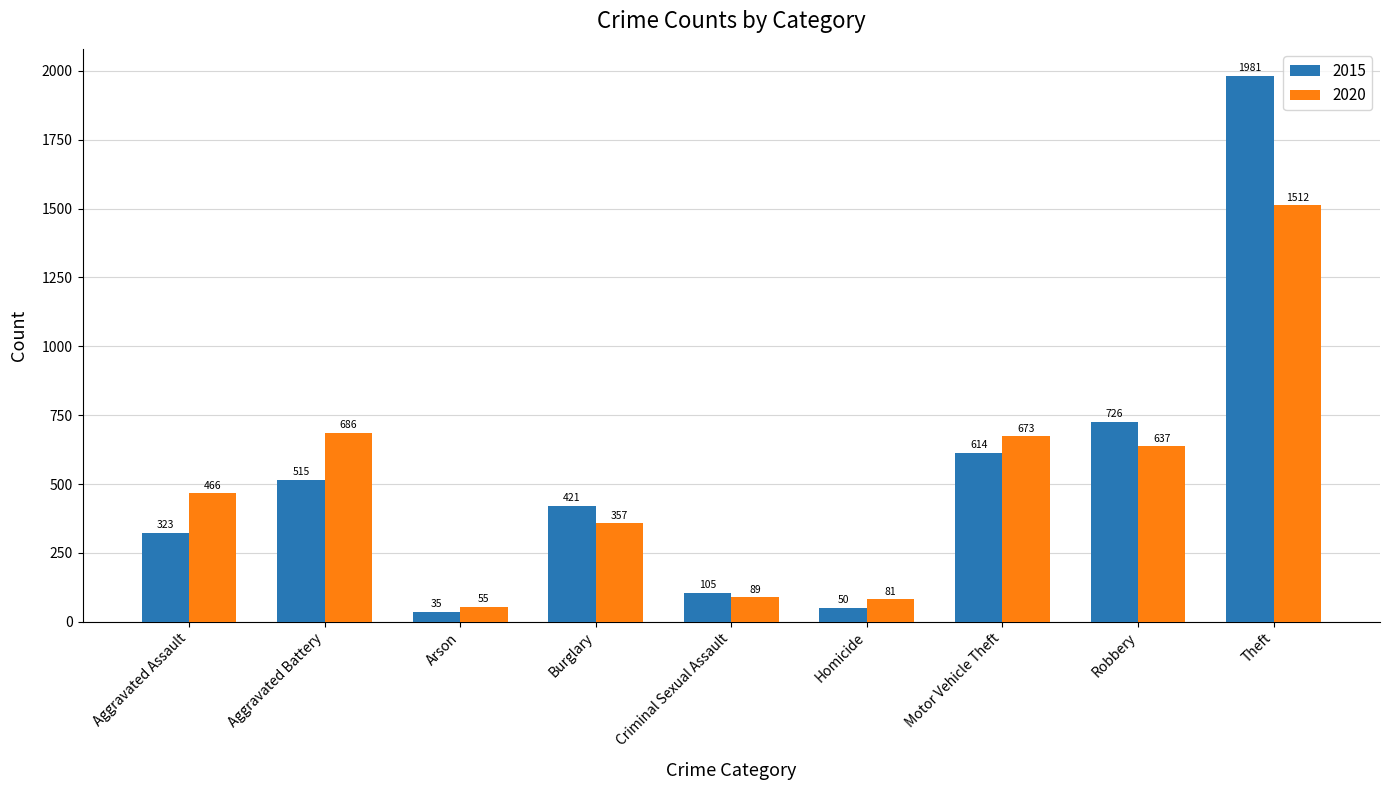

Rank the series at Motor Vehicle Theft from highest to lowest value.

2020, 2015